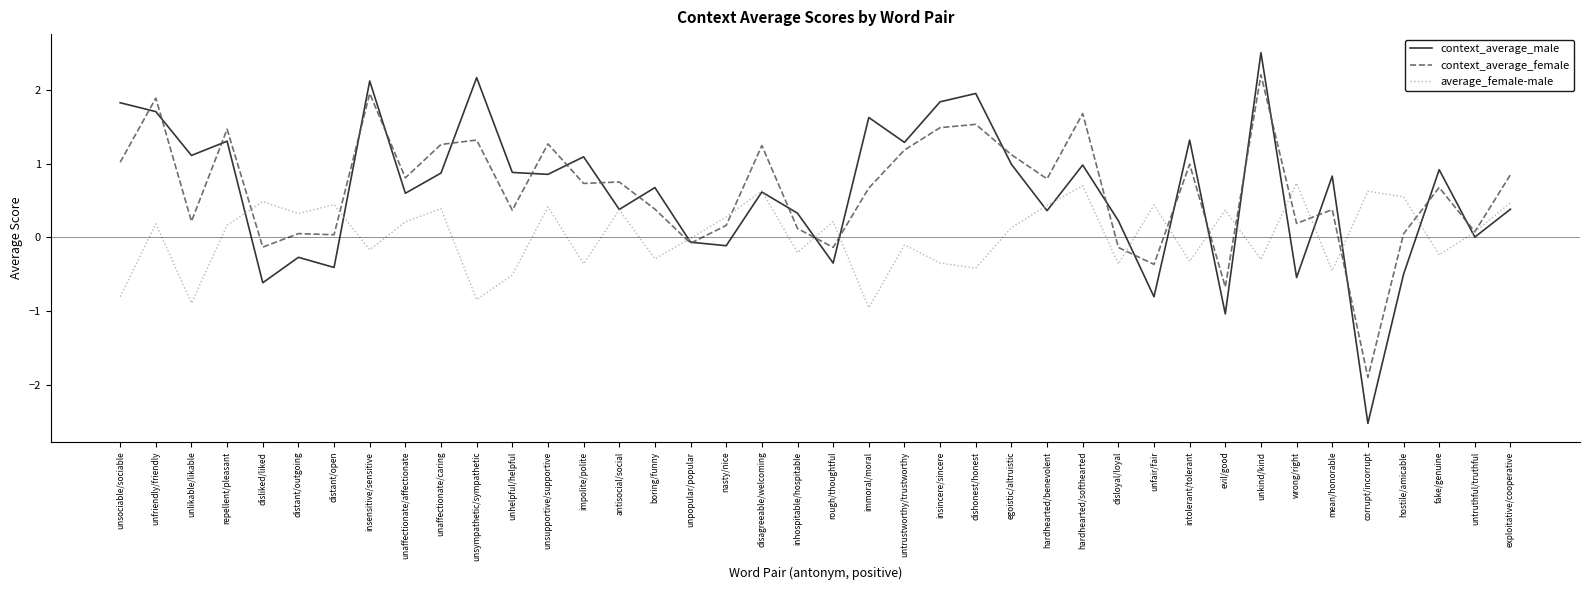

Where is context_average_male nearest to the value 0?

untruthful/truthful